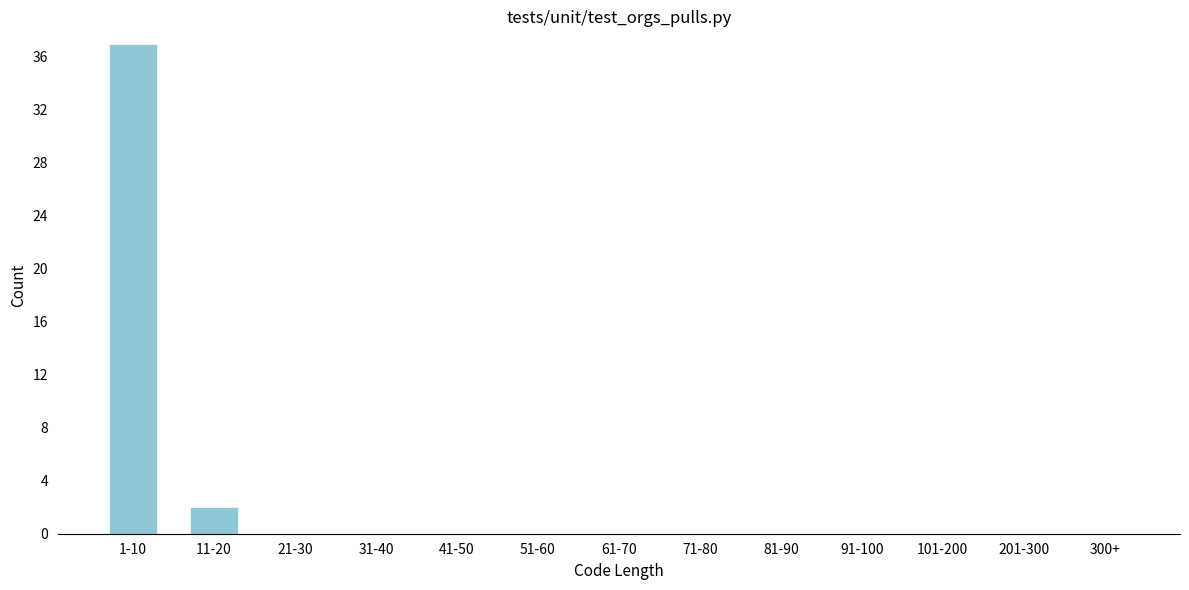

Reading left to right, transcribe all the data shown in this chart.

1-10=37	11-20=2	21-30=0	31-40=0	41-50=0	51-60=0	61-70=0	71-80=0	81-90=0	91-100=0	101-200=0	201-300=0	300+=0